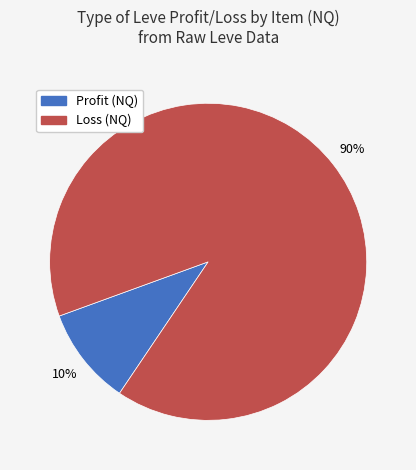

To the nearest percent, what is the difference between the largest and smallest slice percentages?

80%